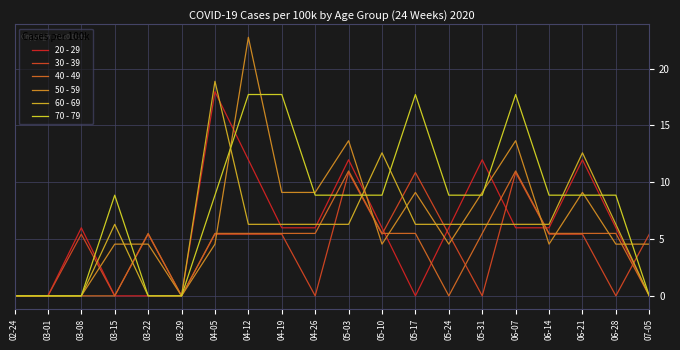

What is the label of the 17th point from the left?

06-14